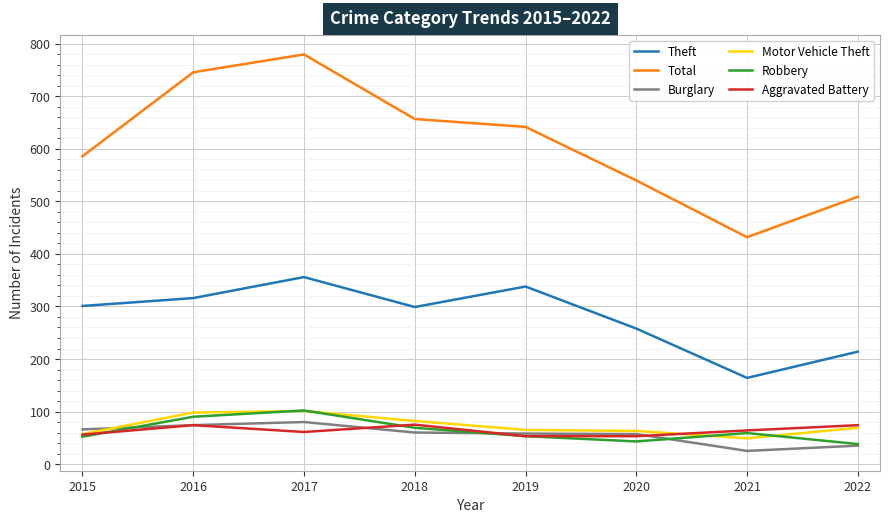

What is the difference between the highest and lowest values at 2017?

719